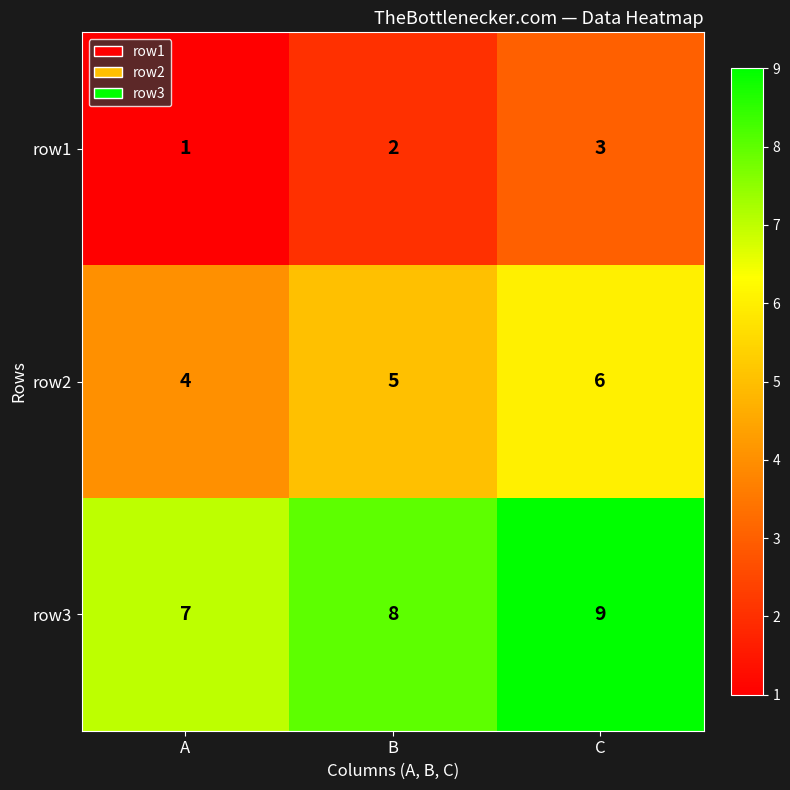

Rank the categories by row3 value from highest to lowest.

C, B, A